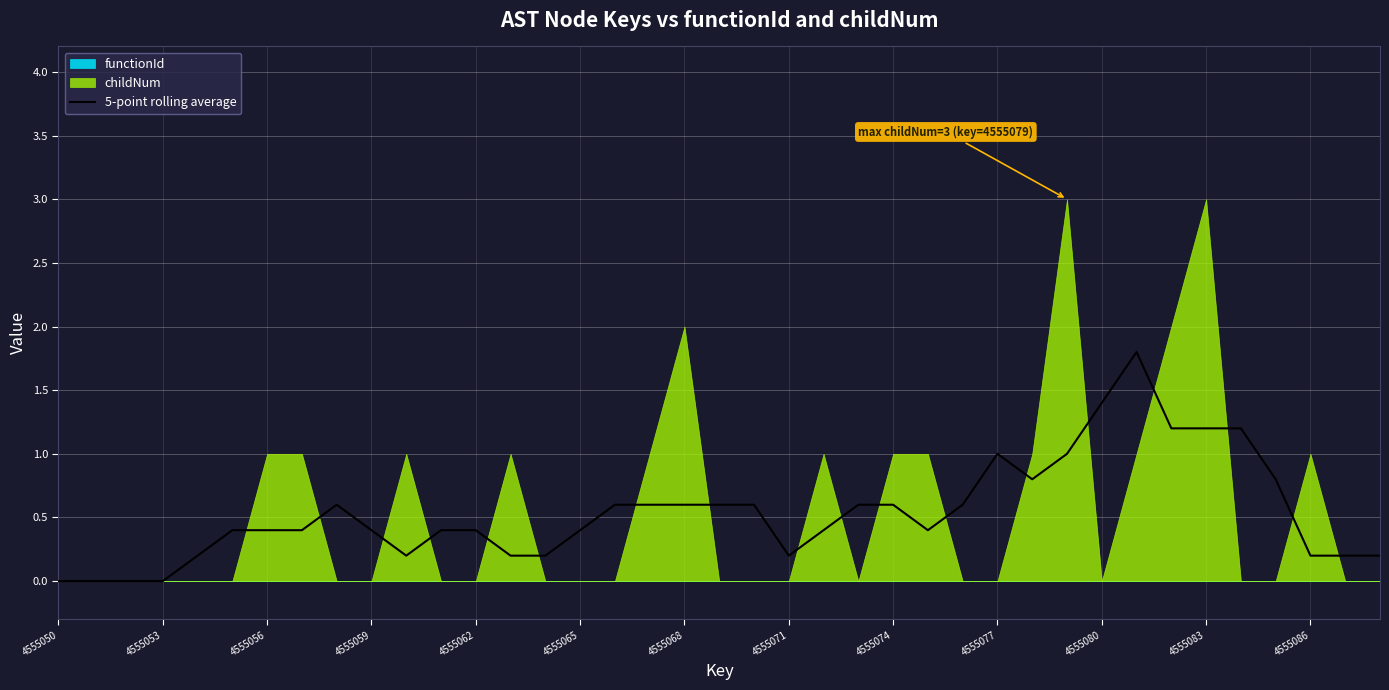

Is it true that 5-point rolling average equals 0.2 at 4555062?

False